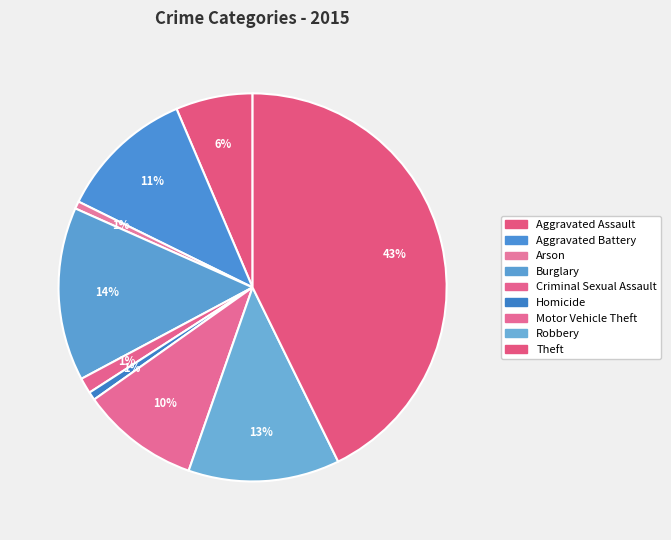

Does Criminal Sexual Assault account for over 50% of the chart?

No